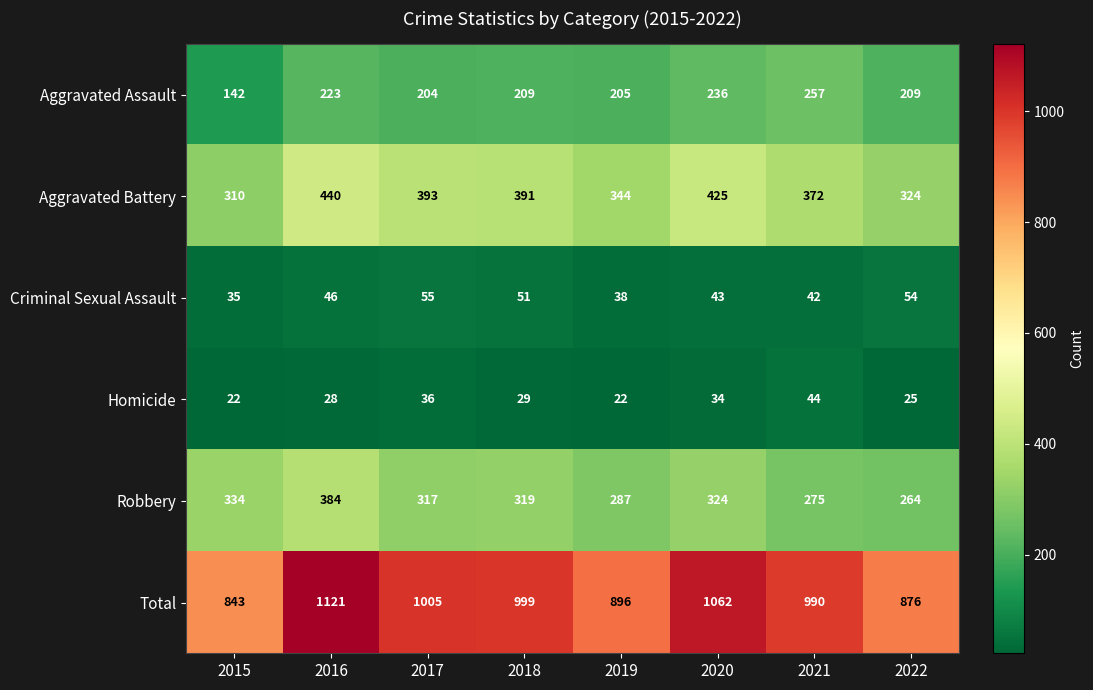

How many values in the Total series are below 999?

4